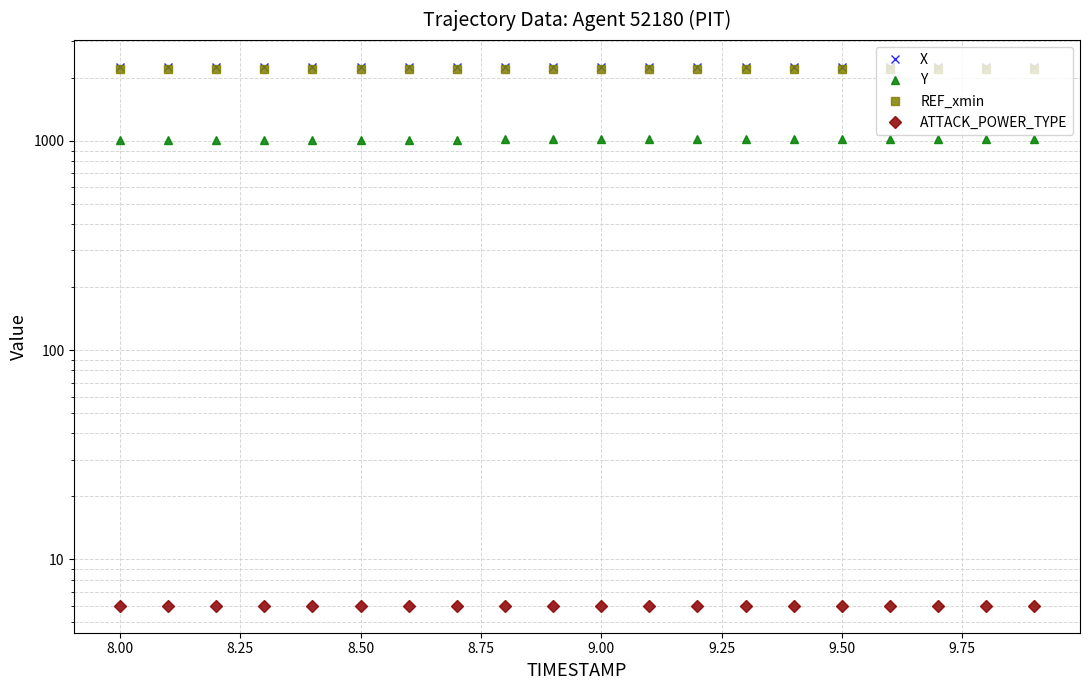

What is the spread (max minus min) of values at 8.50?

2245.2